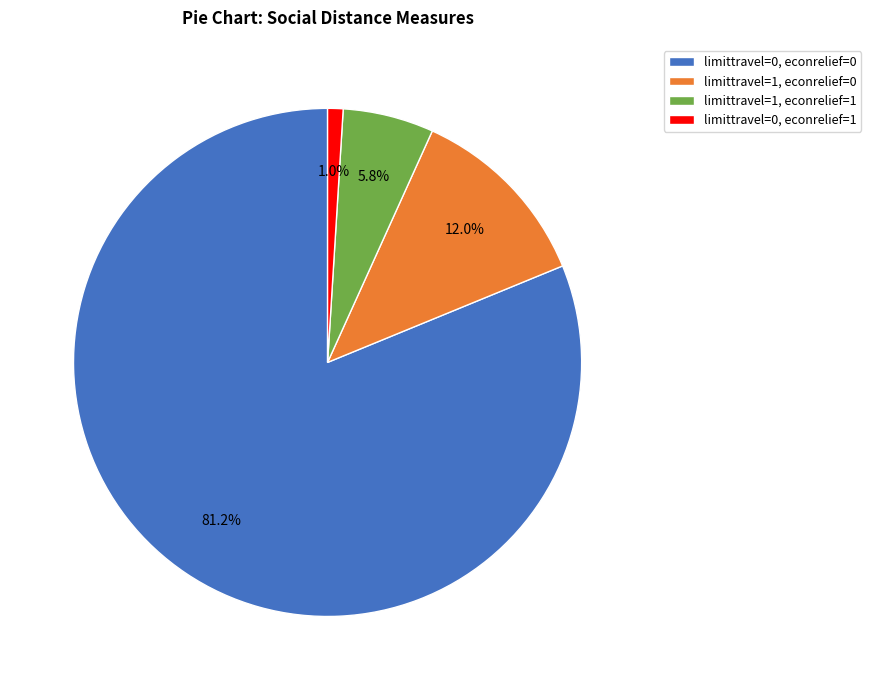

Between limittravel=1, econrelief=0 and limittravel=0, econrelief=1, which is larger?

limittravel=1, econrelief=0